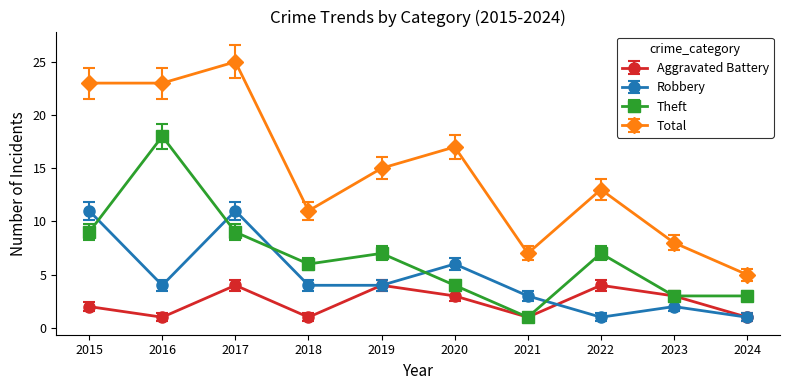

Which category has the highest value in the Total series?

2017